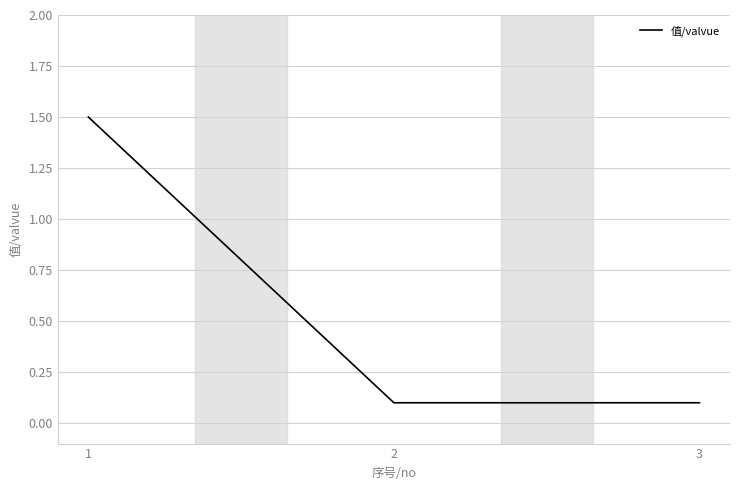

At which category does the chart reach its peak across all series?

1